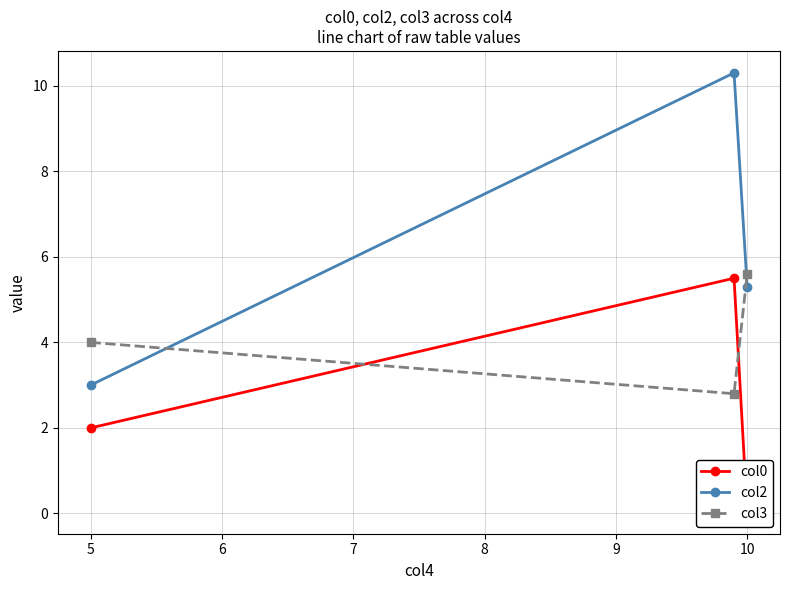

What is the minimum value for col3?

2.8